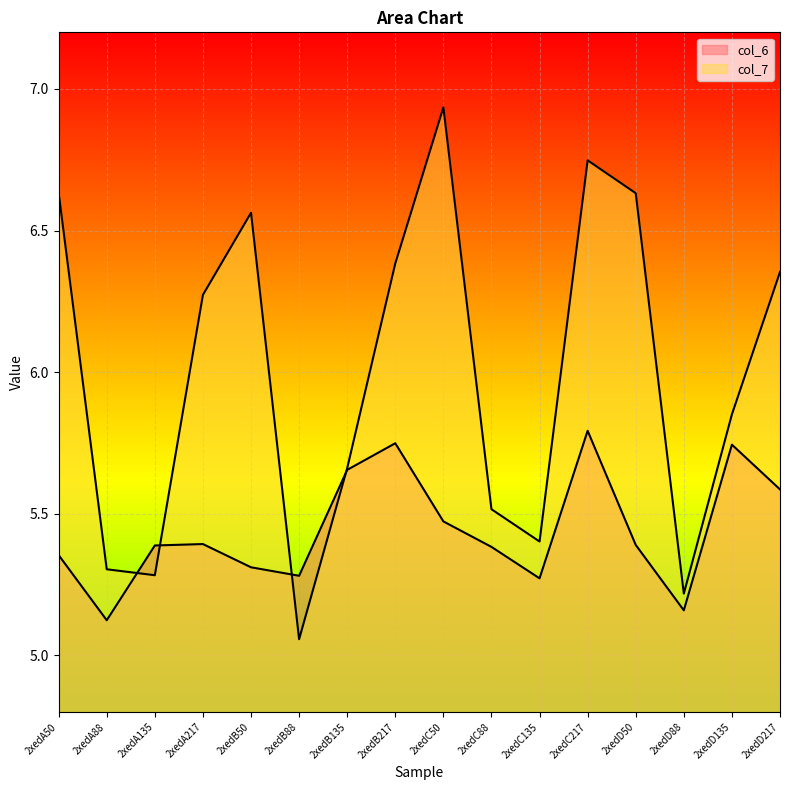

What is the difference between the highest and lowest values at 2xedA88?

0.2